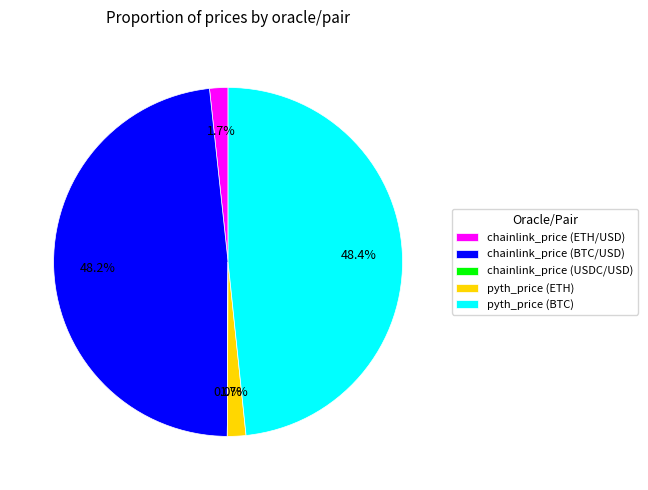

True or false: pyth_price (BTC) accounts for 33% of the total.

False